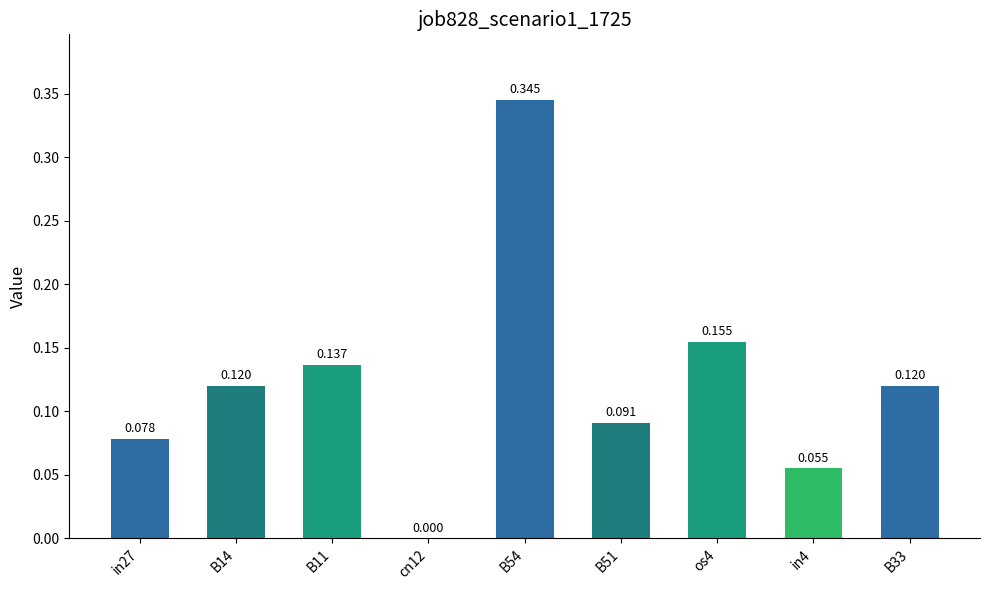

Reading left to right, list all the values displayed in this chart.

in27=0.1	B14=0.1	B11=0.1	cn12=0.0	B54=0.3	B51=0.1	os4=0.2	in4=0.1	B33=0.1